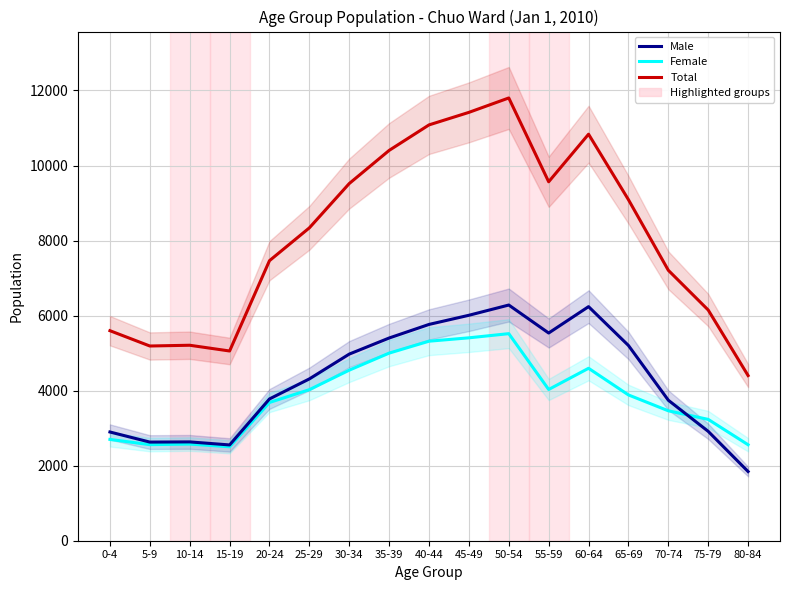

The value of Male at 50-54 is 8465. True or false?

False